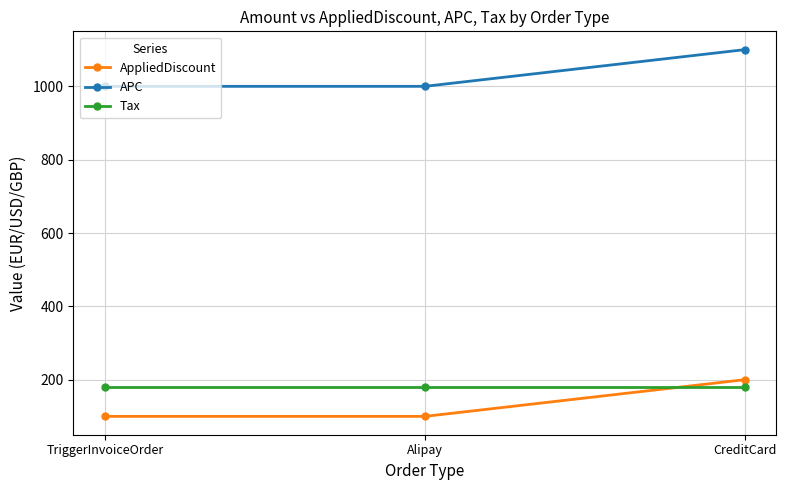

What is the sum of the APC values at Alipay and TriggerInvoiceOrder?

2000